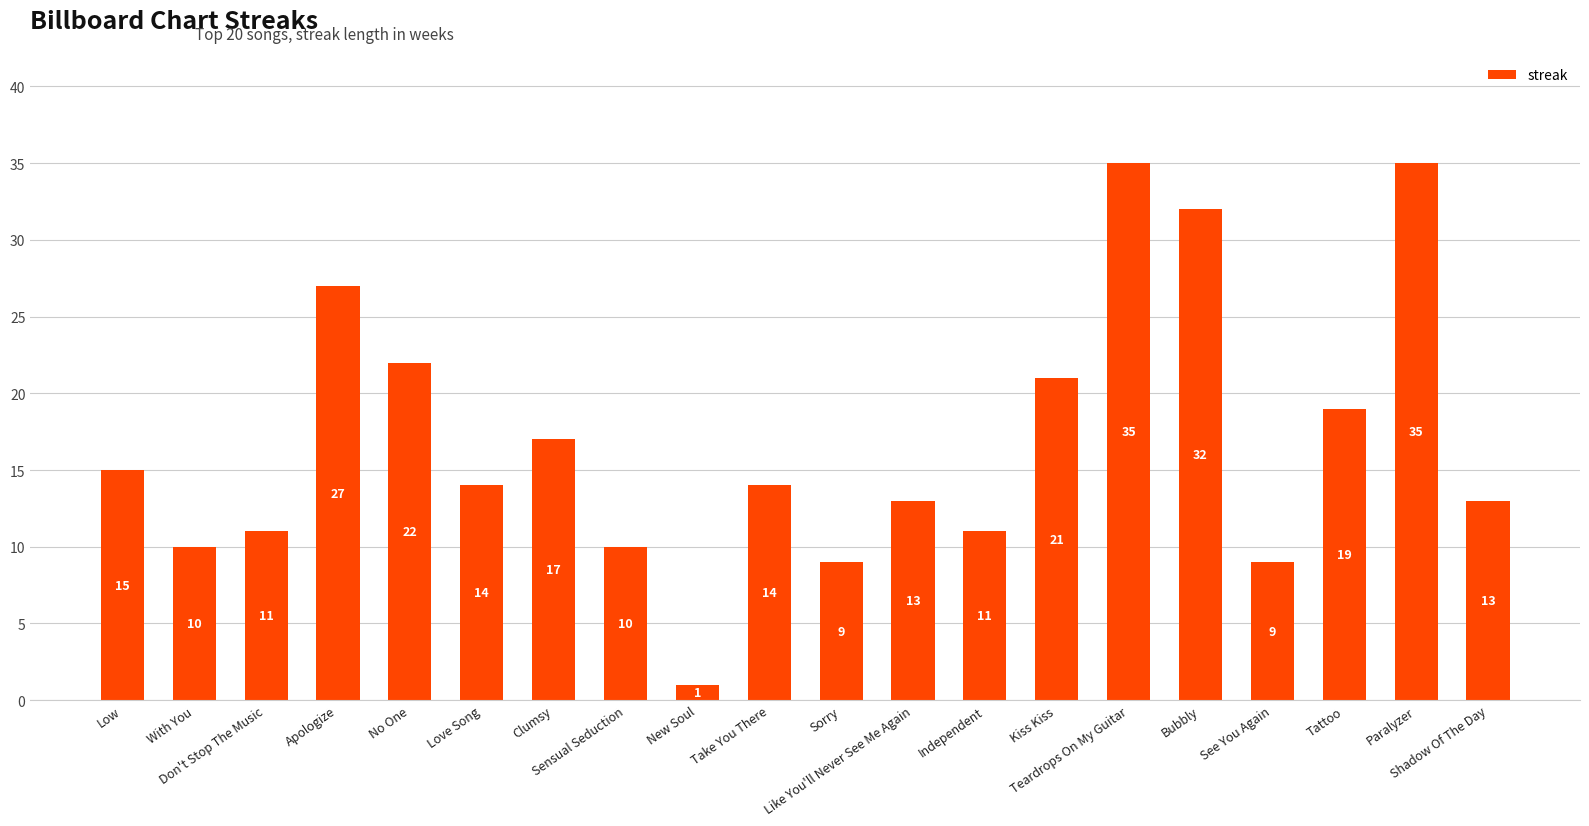

The value at Teardrops On My Guitar is 16. True or false?

False